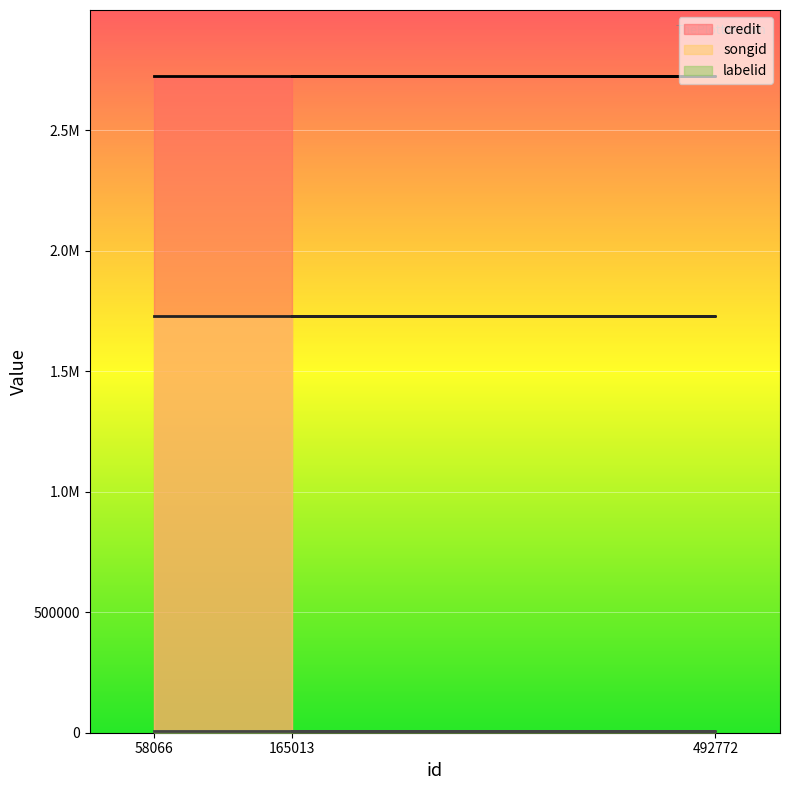

Is it true that labelid equals 6234 at 492772?

True